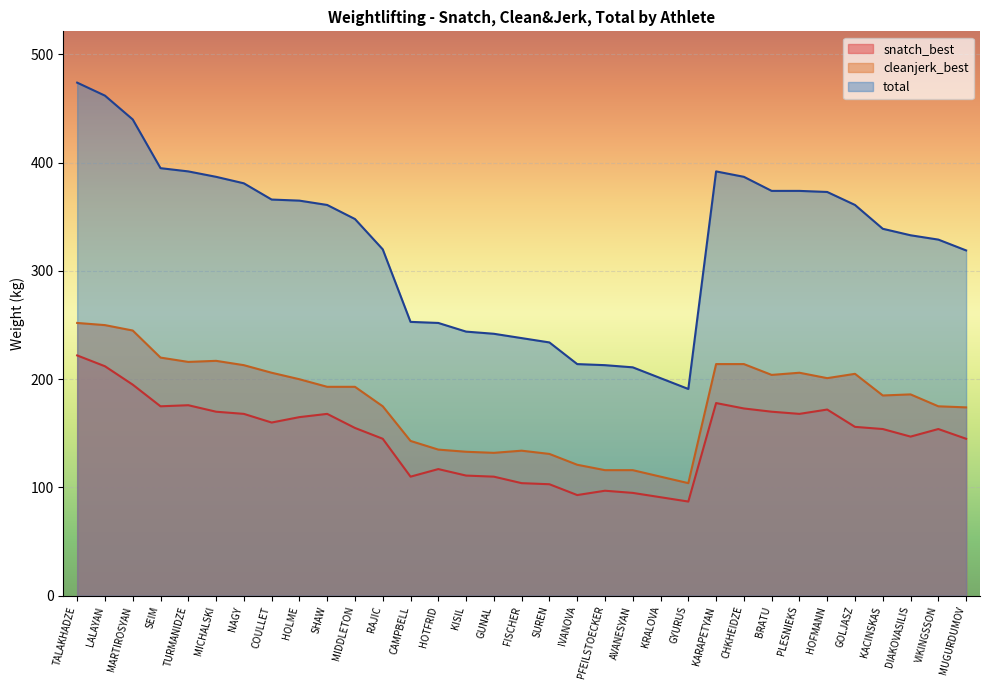

What is the difference between the total values at MARTIROSYAN and HOLME?

75